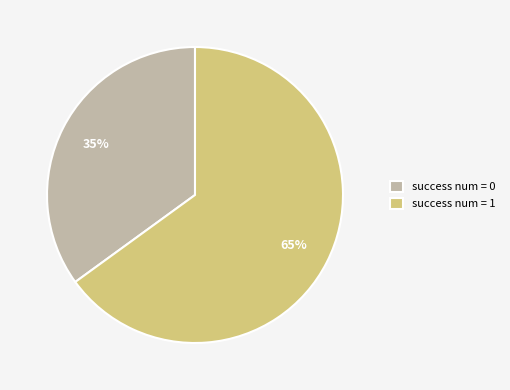

Approximately how many times larger is the value at success num = 1 compared to success num = 0?

1.9